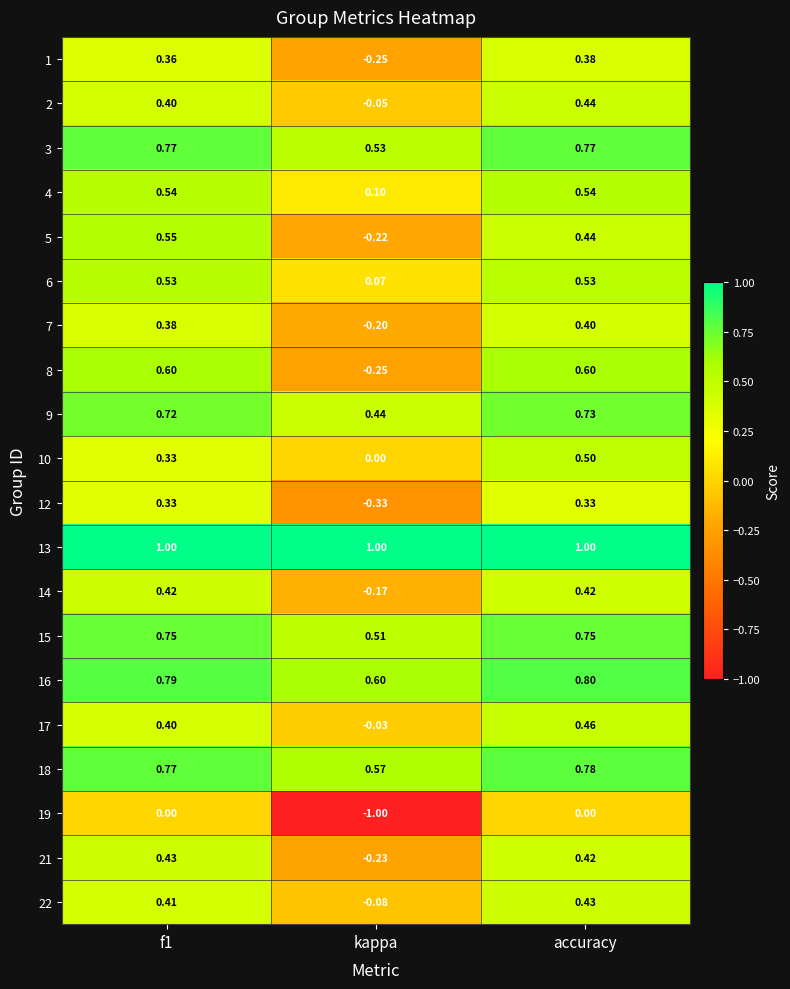

What is the smallest value displayed?

-1.0